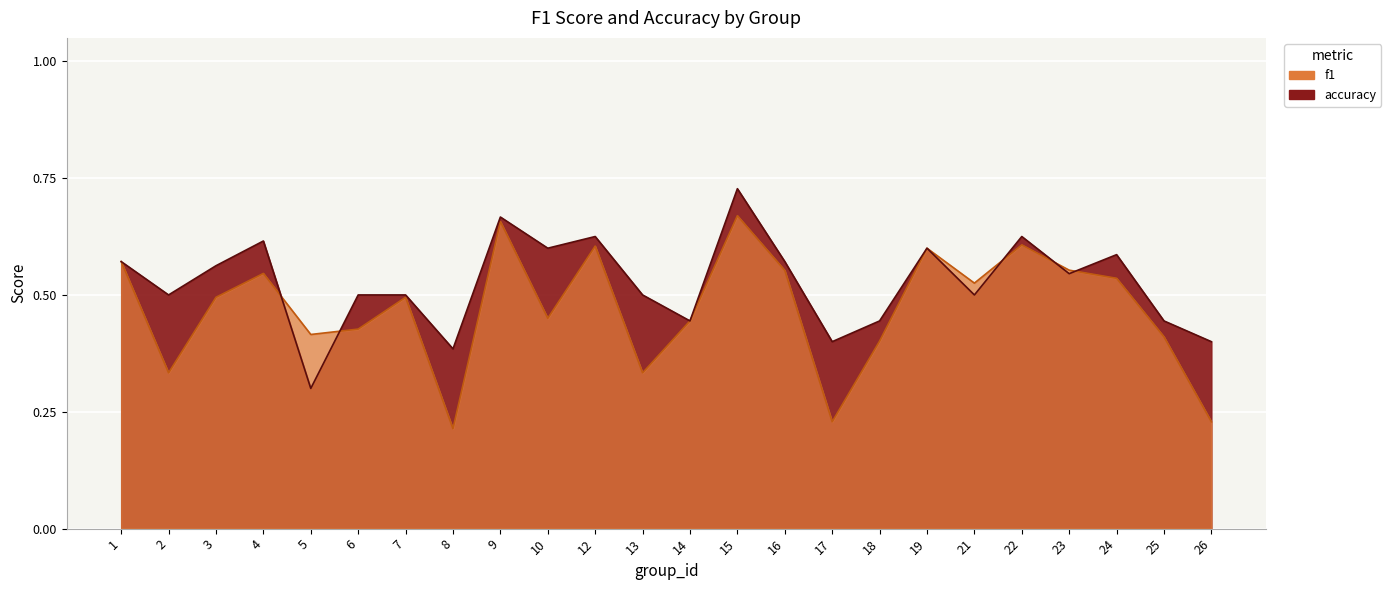

After their last crossing, which series has the higher values: accuracy or f1?

accuracy